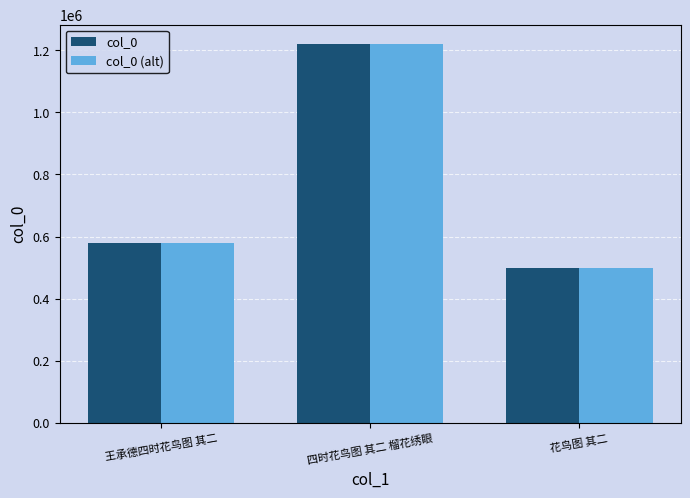

What is the total value across all series at 王承德四时花鸟图 其二?

1158276